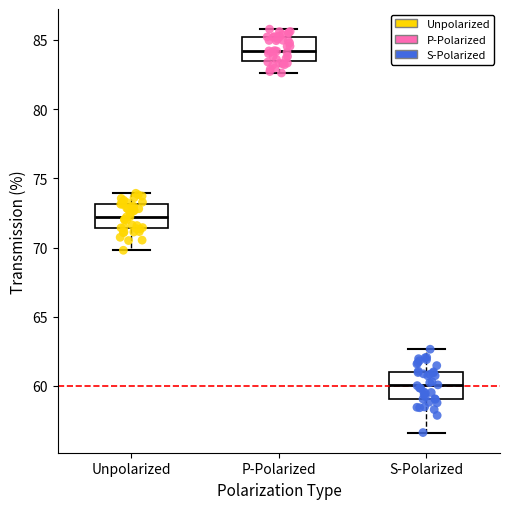

Which box has the highest median line?

P-Polarized